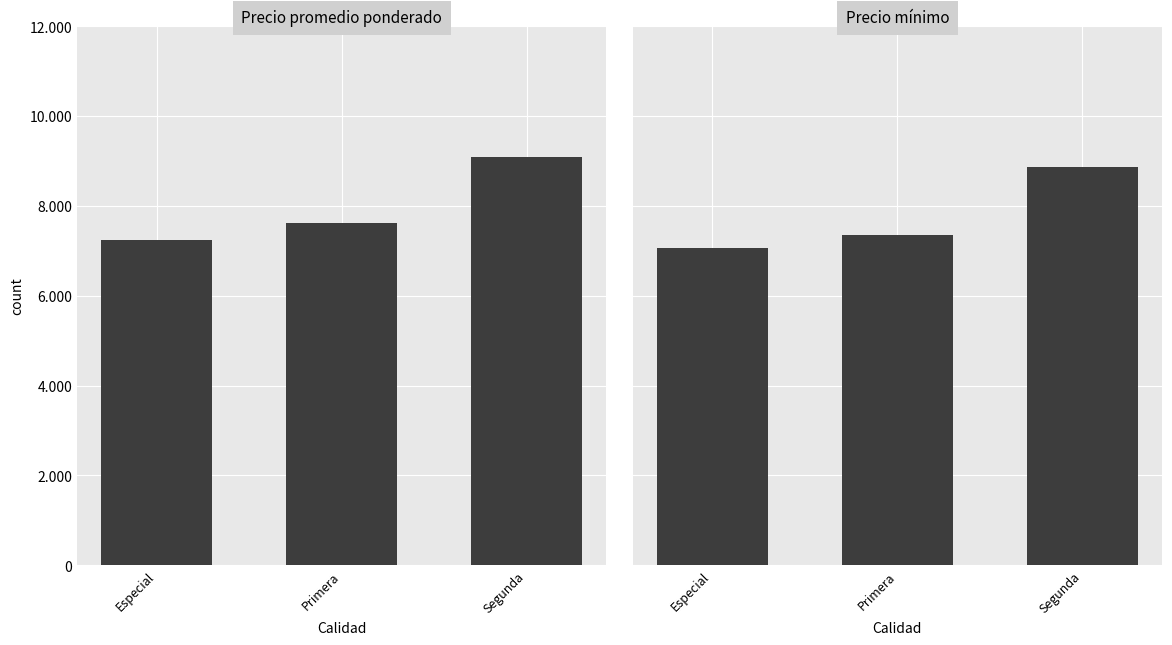

At which category is the sum across all series the highest?

Segunda